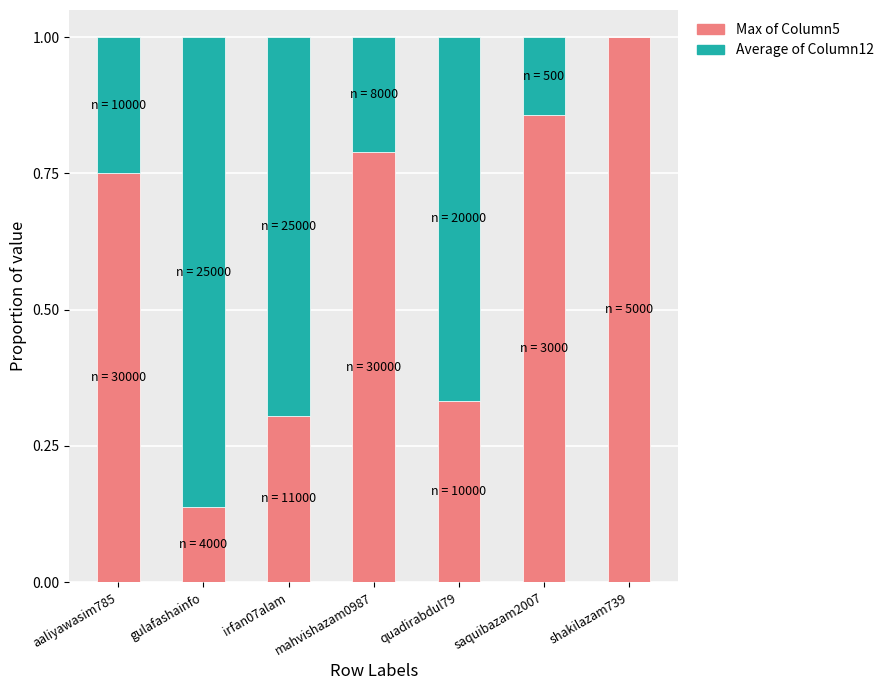

True or false: Max of Column5 has a value of 1.0 at shakilazam739.

True